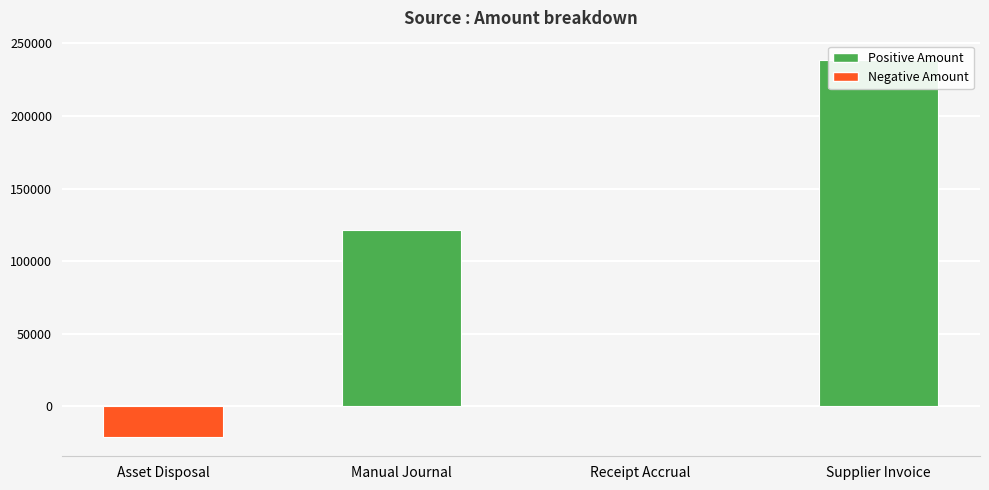

How many data points are less than 121129?

2